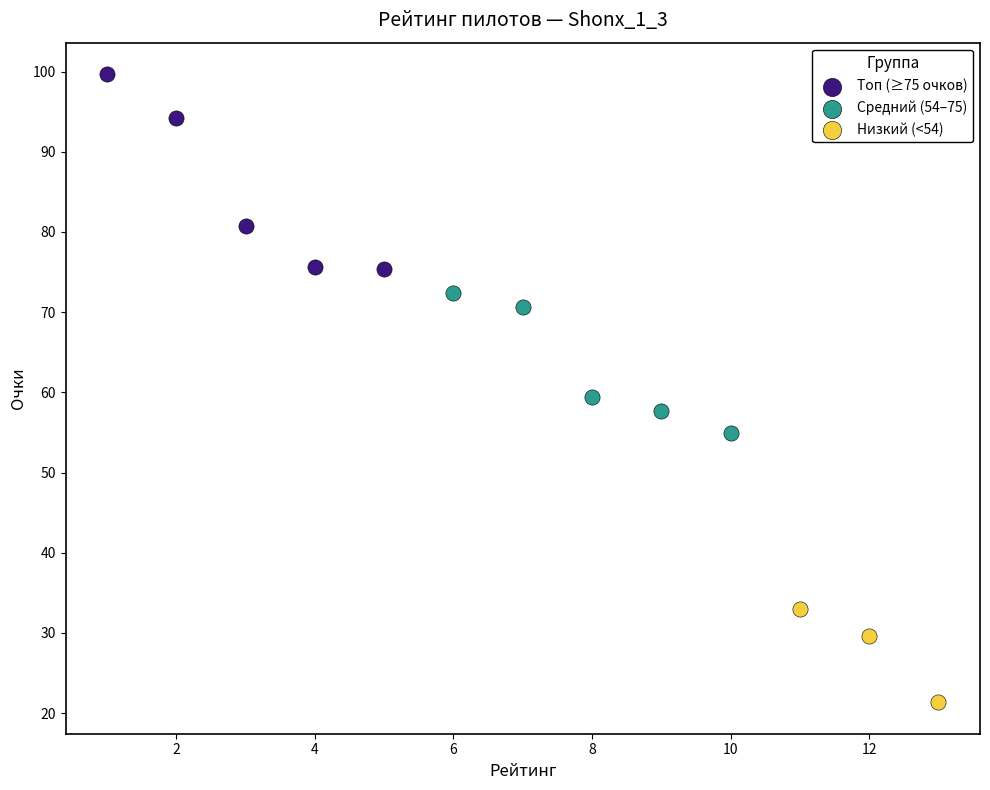

Which series contains the highest Y value?

Топ (≥75 очков)